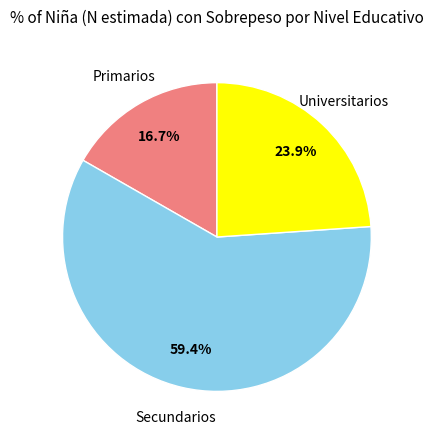

True or false: Primarios accounts for 17% of the total.

True